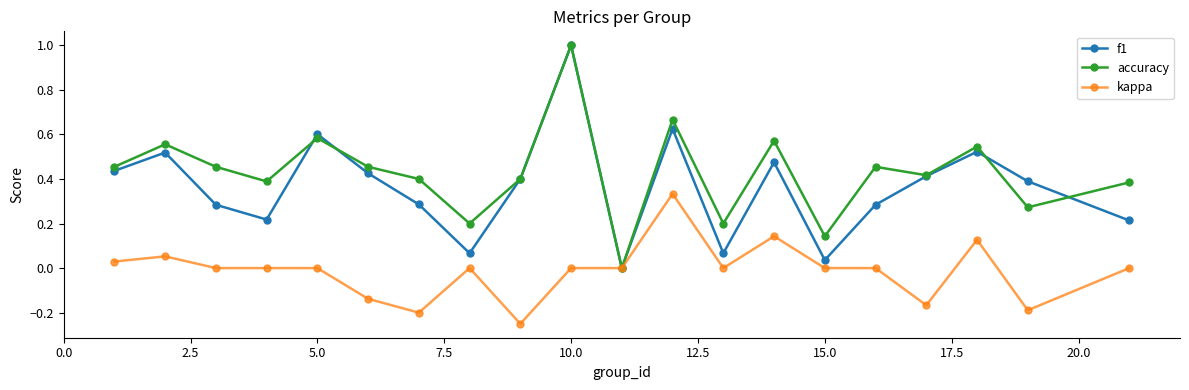

True or false: accuracy has more than 1 points higher than both neighbors.

True